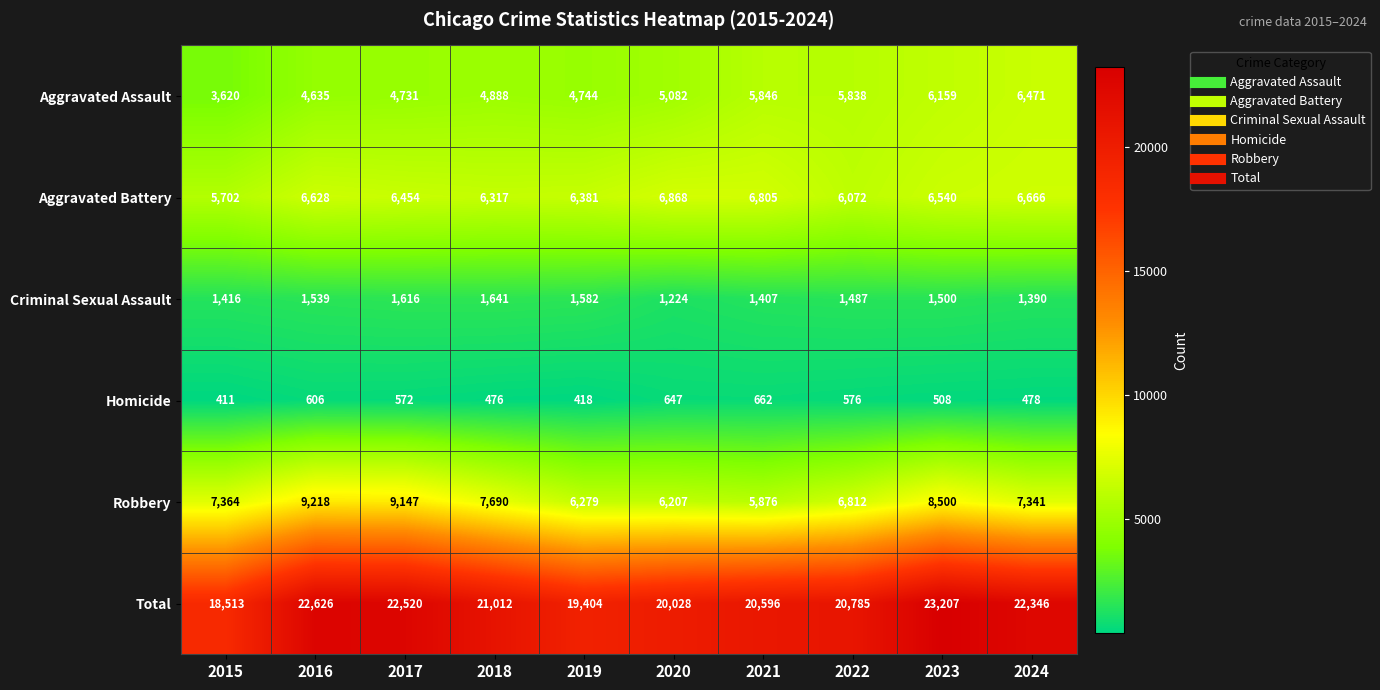

What is the difference between the second highest and minimum values in the Robbery series?

3271